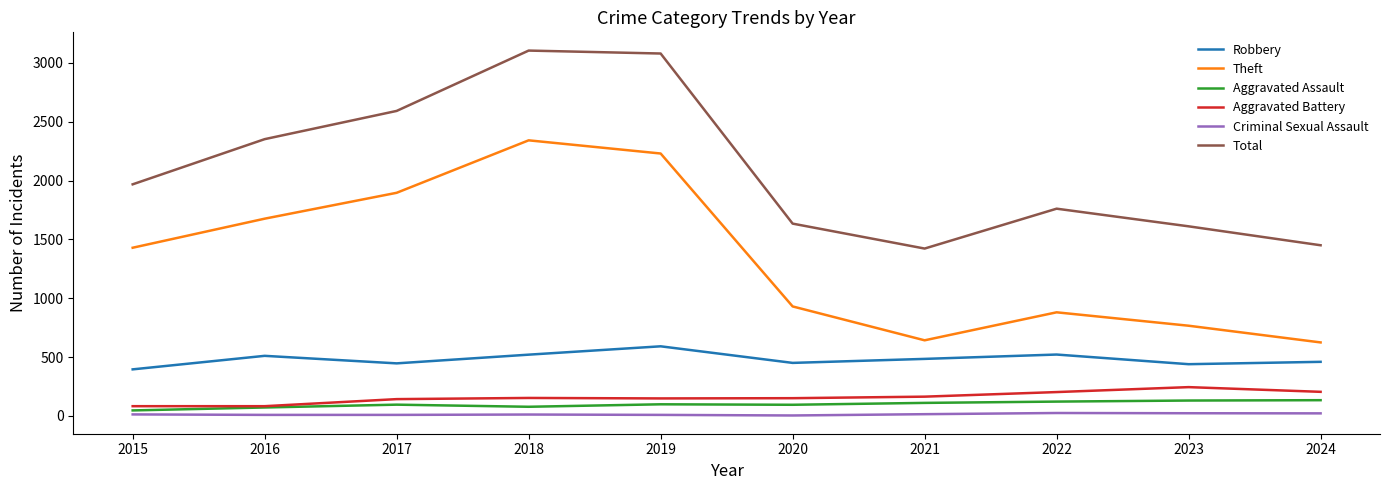

True or false: Total and Theft intersect in this chart.

False